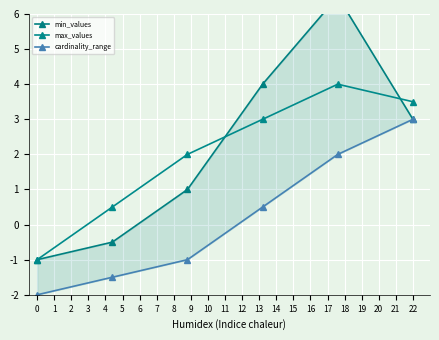

How many interior local peaks does the max_values series have?

1